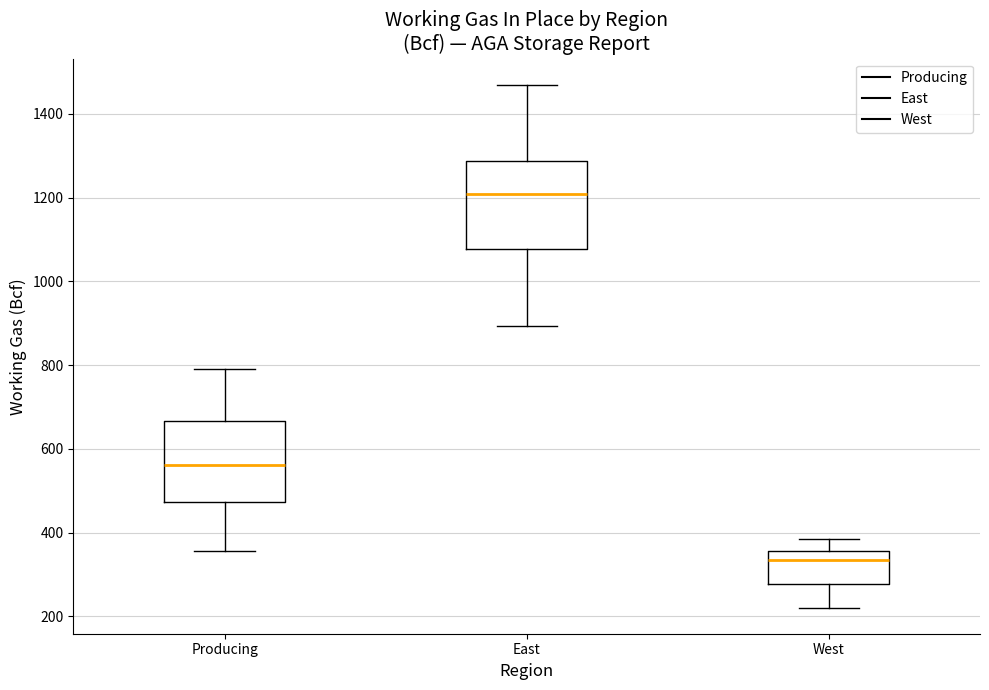

Reading left to right, transcribe this box plot: for each box, give where its median line is, the range the box spans, and where its two whiskers end, as read against the y-axis. The values are not printed on the chart, so give them approximately, as read against the axis.

Producing: median 560, box 480 to 660, whiskers 360 to 800
East: median 1200, box 1080 to 1280, whiskers 900 to 1460
West: median 340, box 280 to 360, whiskers 220 to 380